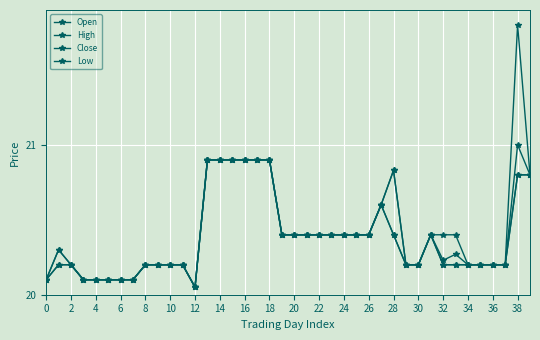

How many data points does each series have?

40